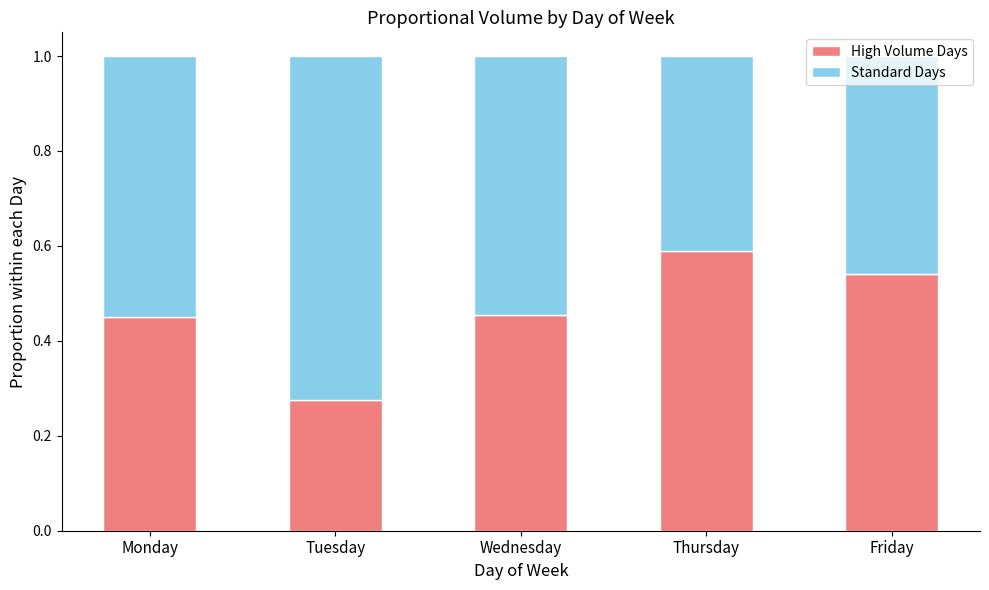

Which category has the lowest value in the High Volume Days series?

Tuesday